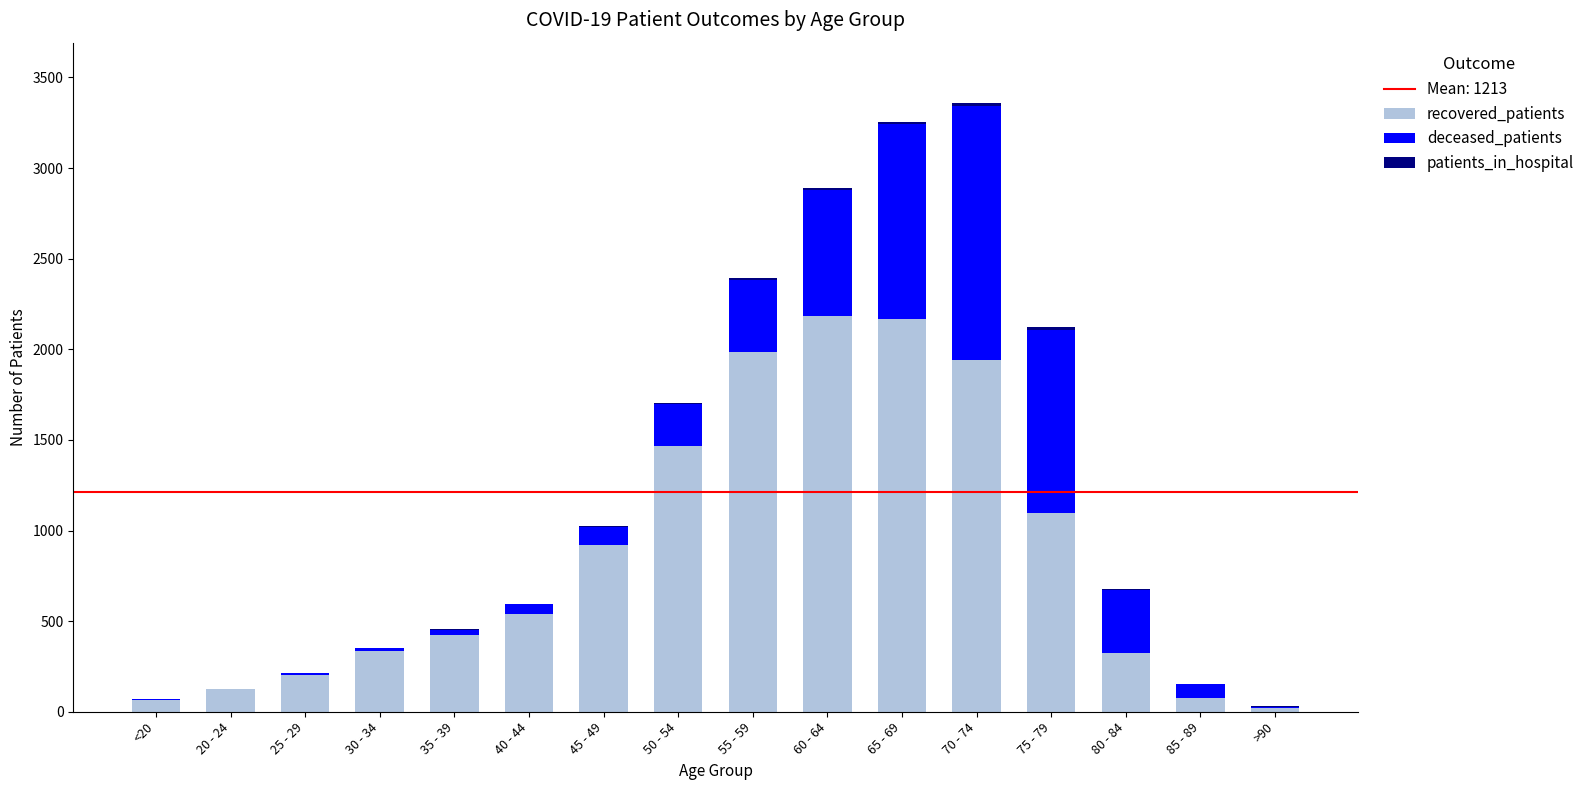

What is the highest value of the recovered_patients series?

2182